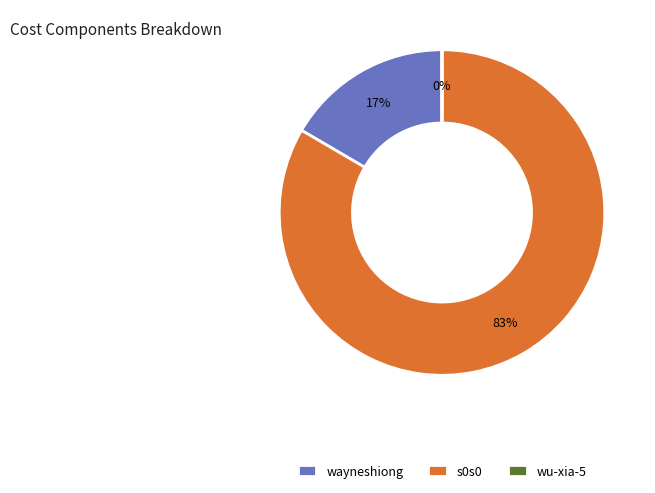

Does wayneshiong represent more than half of the total?

No